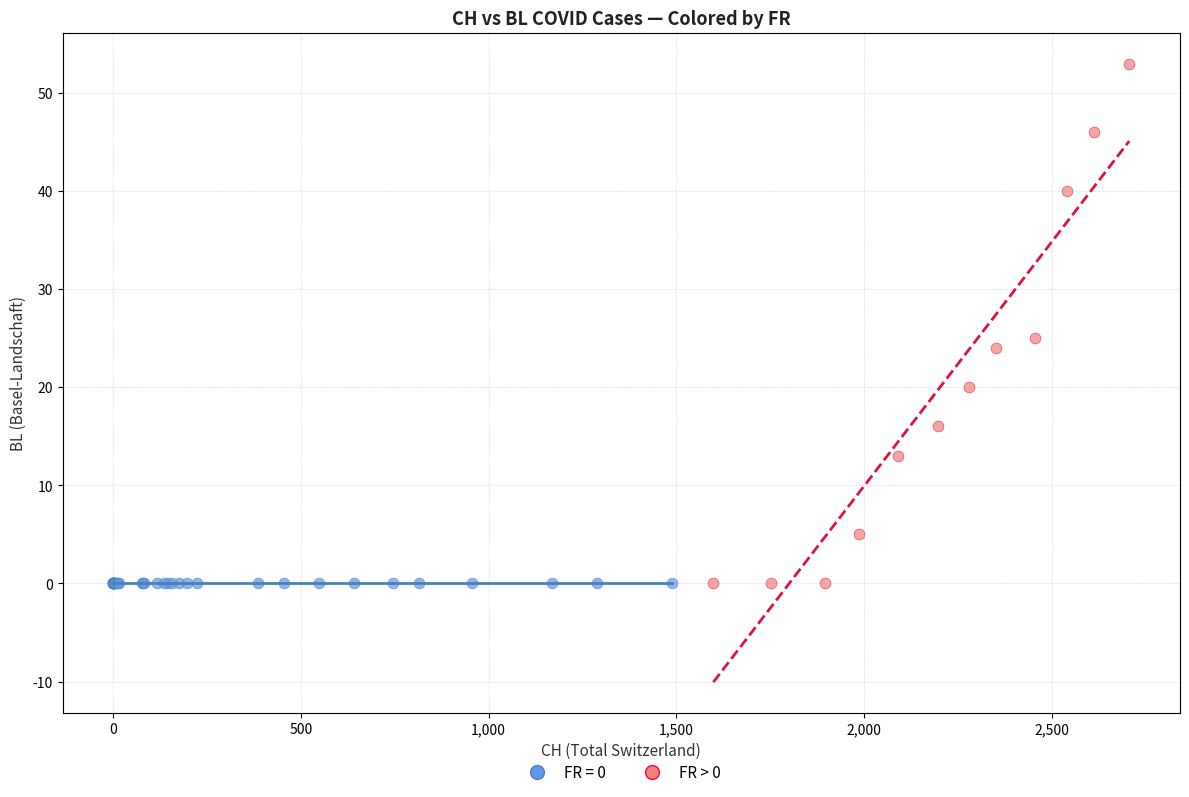

Which series reaches the maximum Y coordinate?

FR > 0